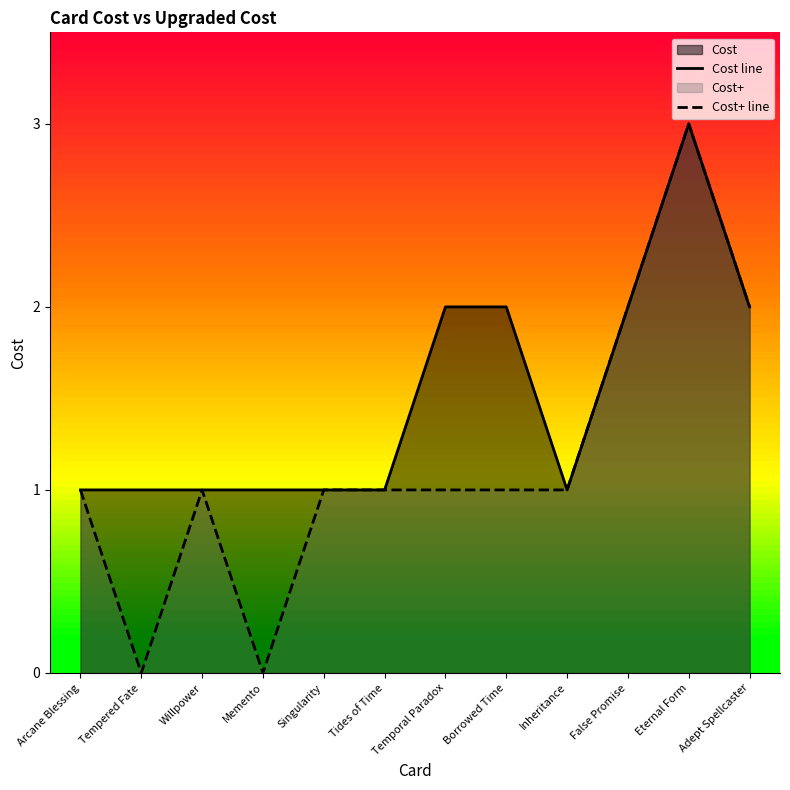

What is the difference between the second highest and minimum values in the Cost line series?

1